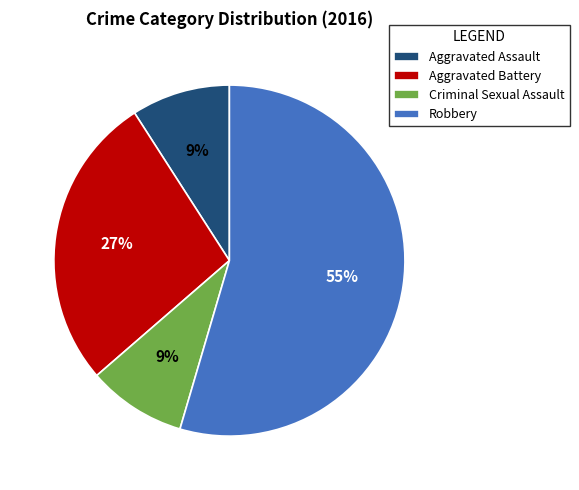

What is the largest slice in the pie chart?

Robbery